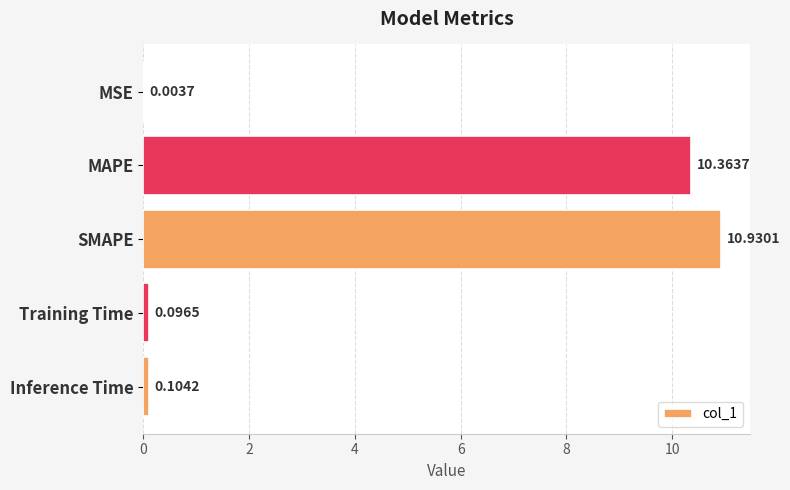

Which category has the highest value across all series?

SMAPE